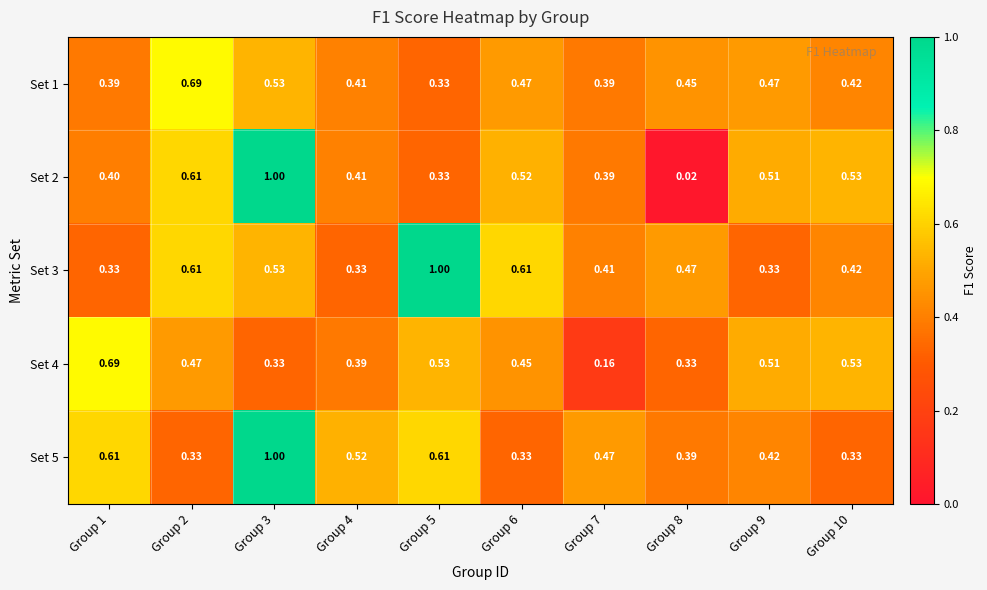

Is the value of Set 4 at Group 2 greater than the value of Set 1 at Group 8?

Yes